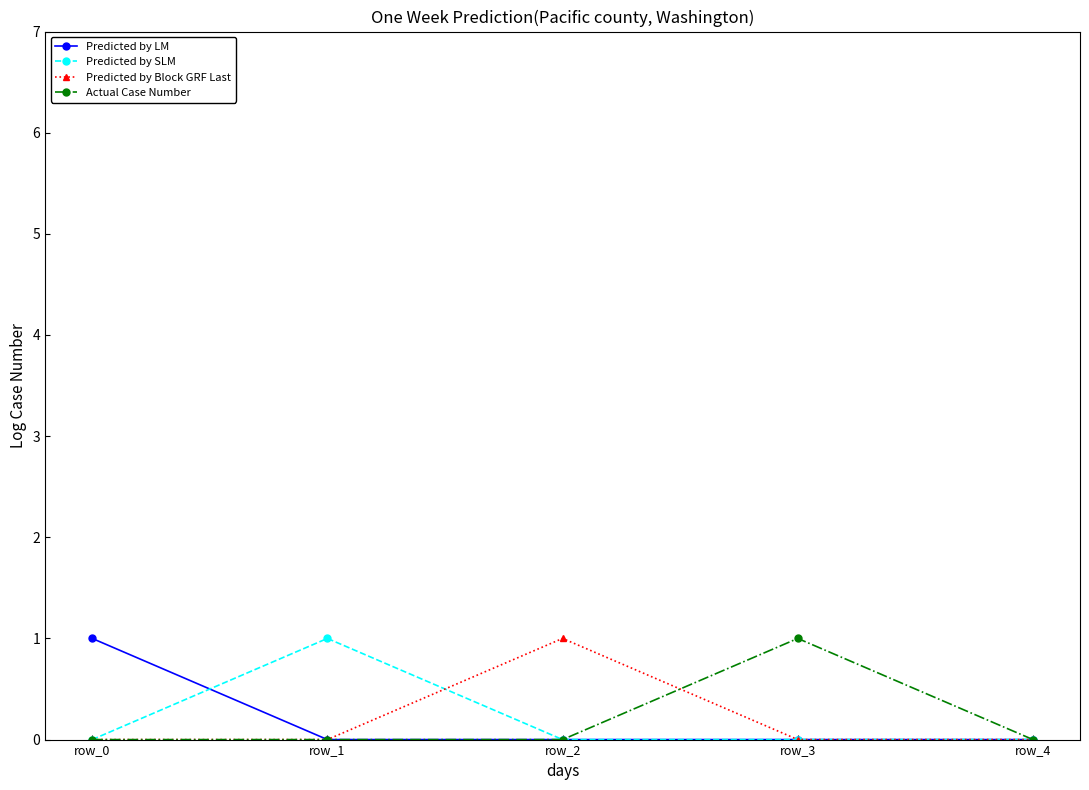

At which label does Predicted by LM reach its peak?

row_0